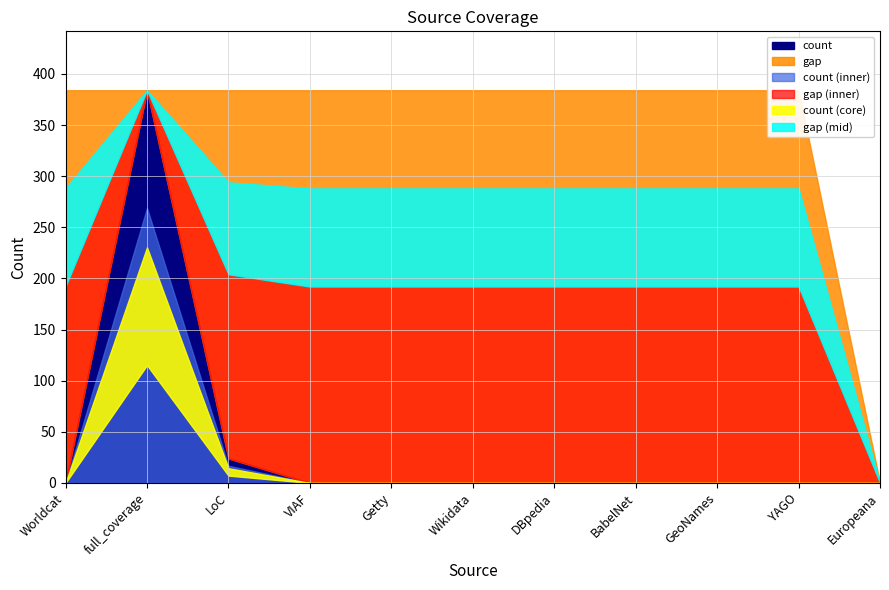

The gap series shows 210 at Europeana. True or false?

False